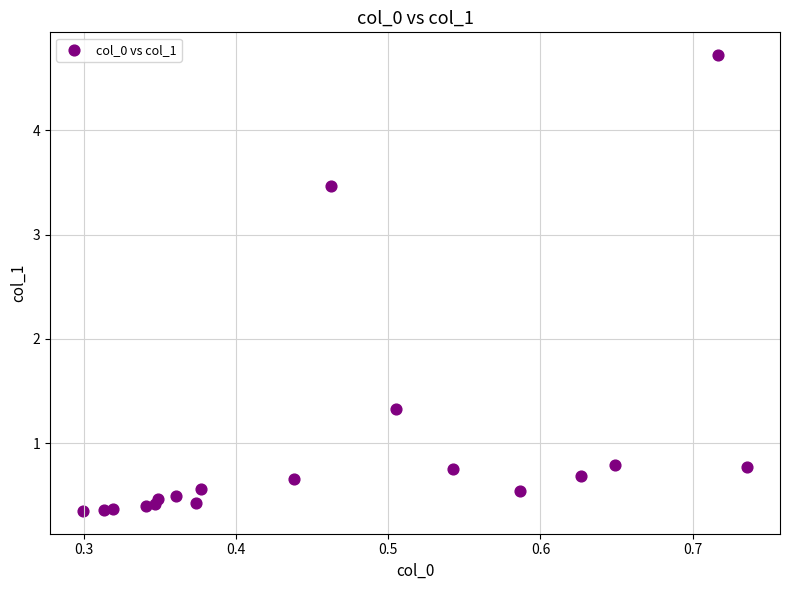

What is the range of X values (max minus min)?

0.4